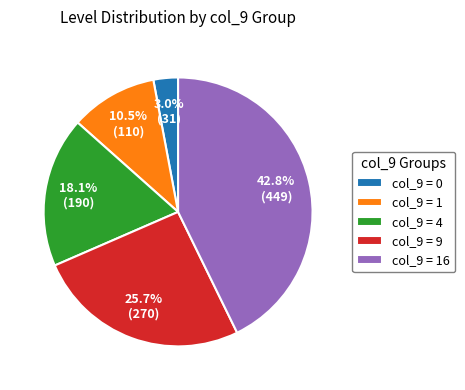

What portion of the pie excludes col_9 = 0?

97.0%